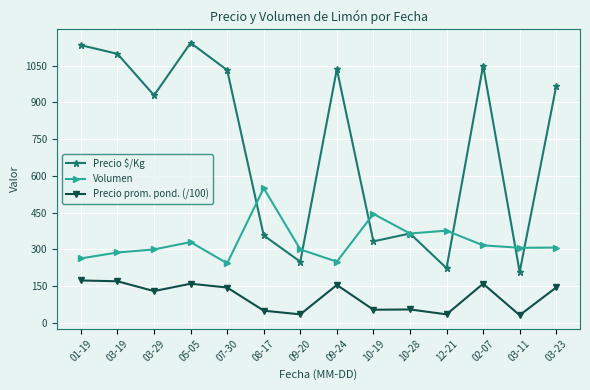

How many data points in Volumen are above 307?

7